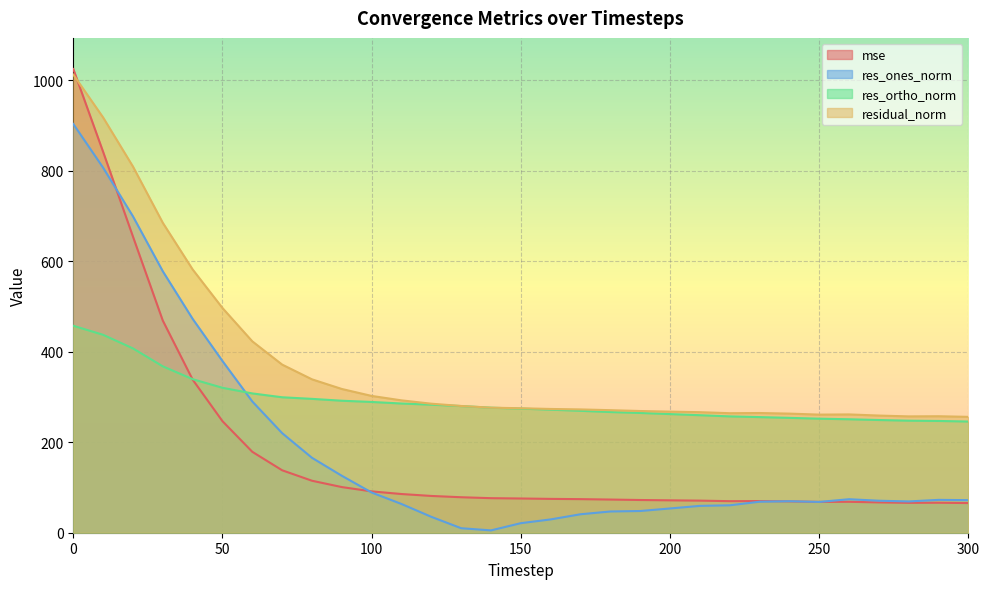

What is the average value of the residual_norm series?

375.0